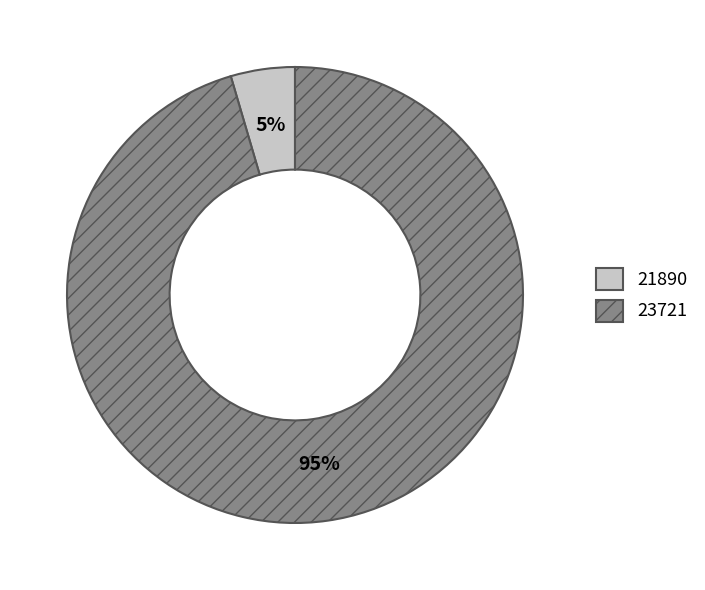

Combined, do 23721 and 21890 account for over 50%?

Yes